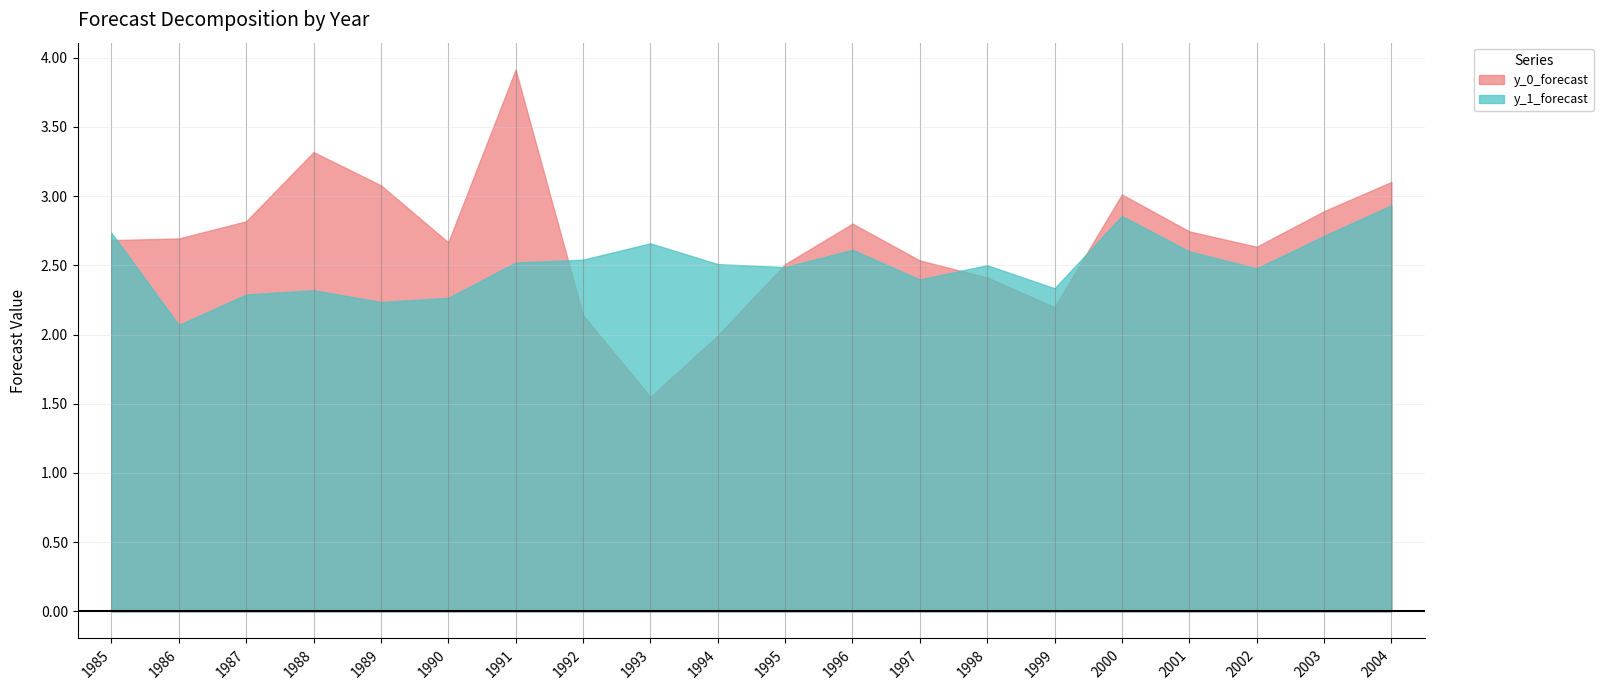

What are all the series names shown in the legend?

y_0_forecast, y_1_forecast